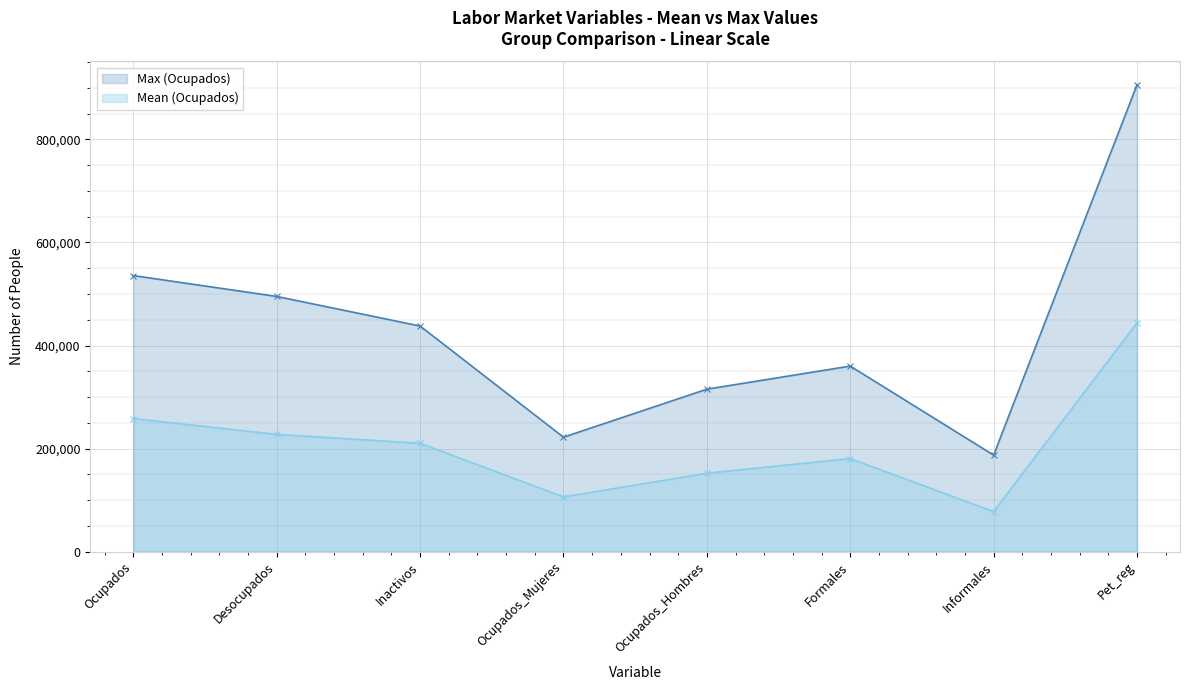

What is the spread (max minus min) of values at Ocupados_Hombres?

163148.9